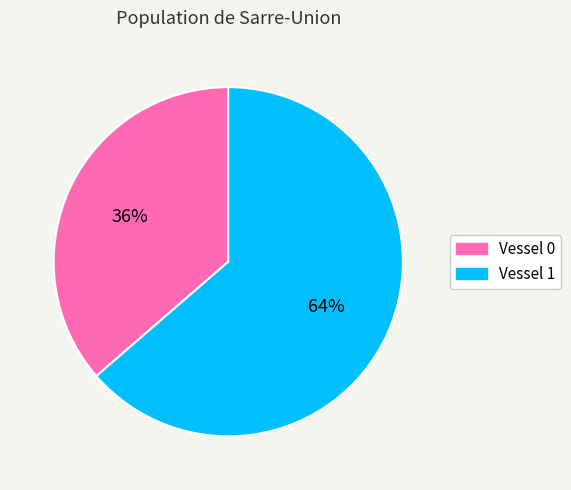

True or false: Vessel 1 accounts for 64% of the total.

True